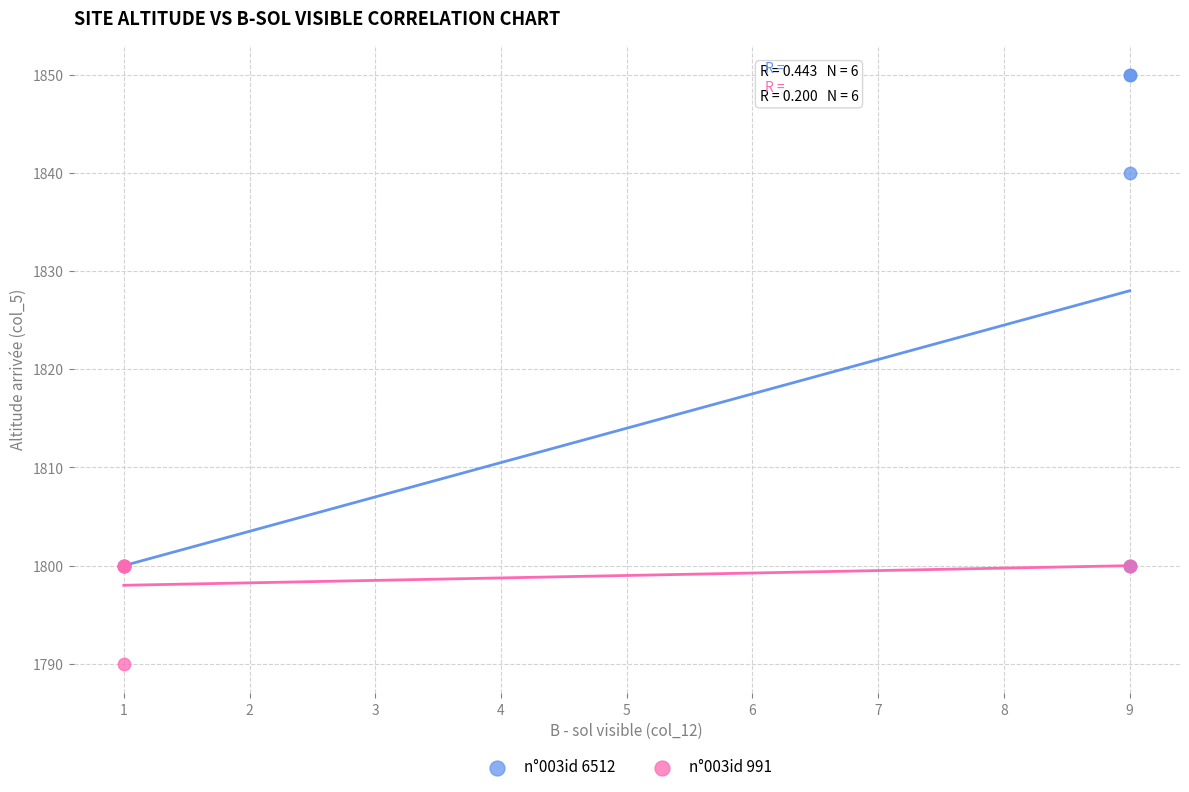

Which series has the largest Y range (max minus min)?

n°003id 6512